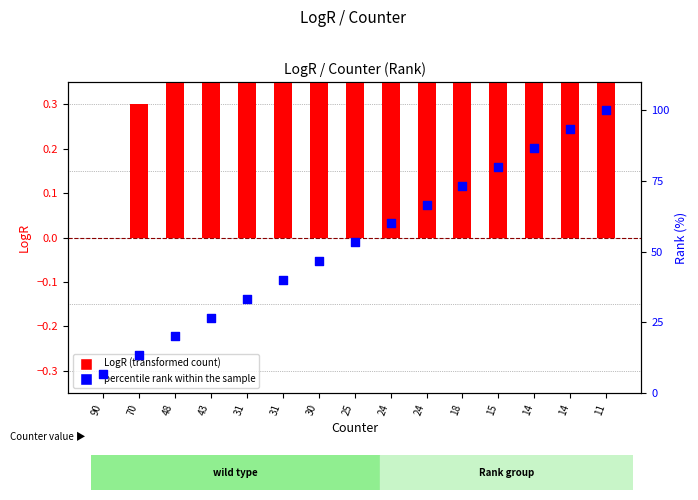

What is the total value across all series at 24?

61.0